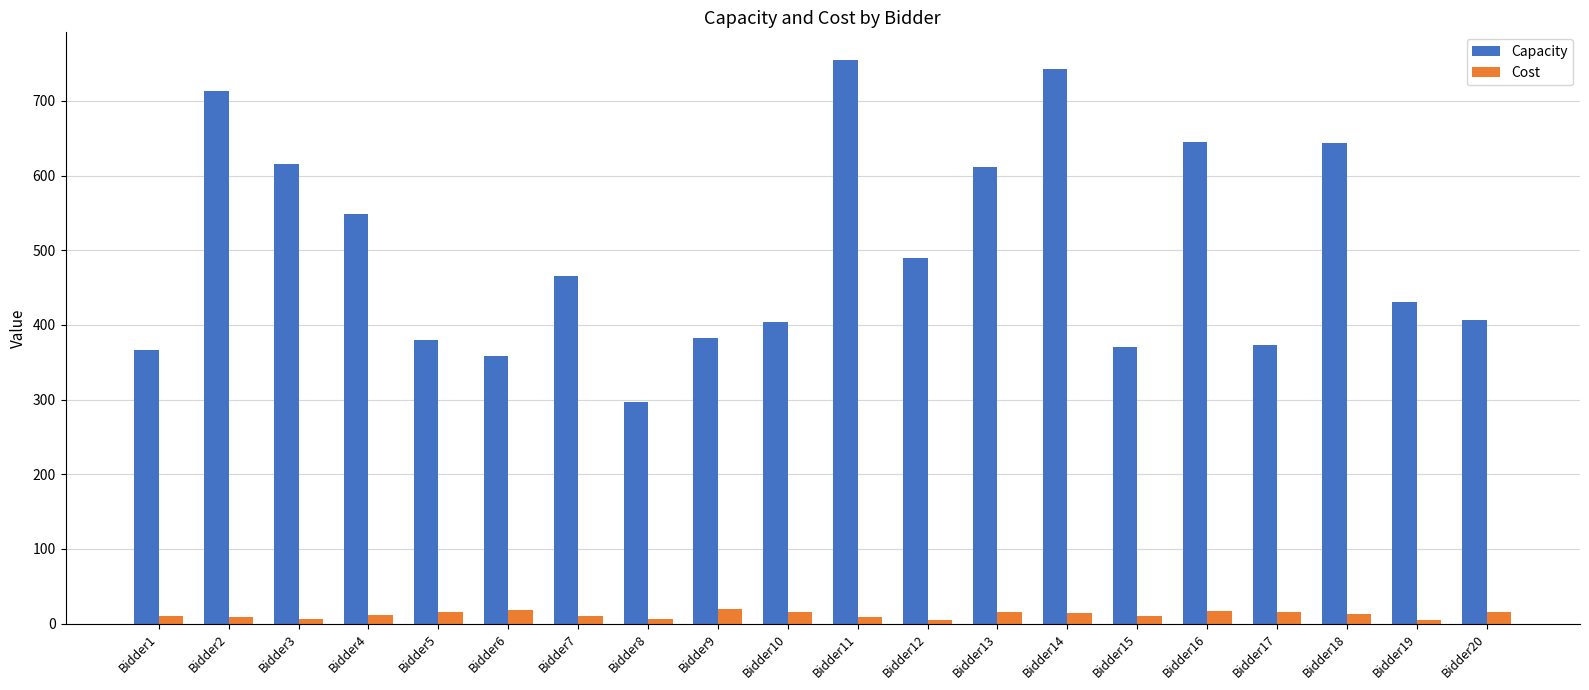

What is the value of the Capacity bar at the 15th from the left?

370